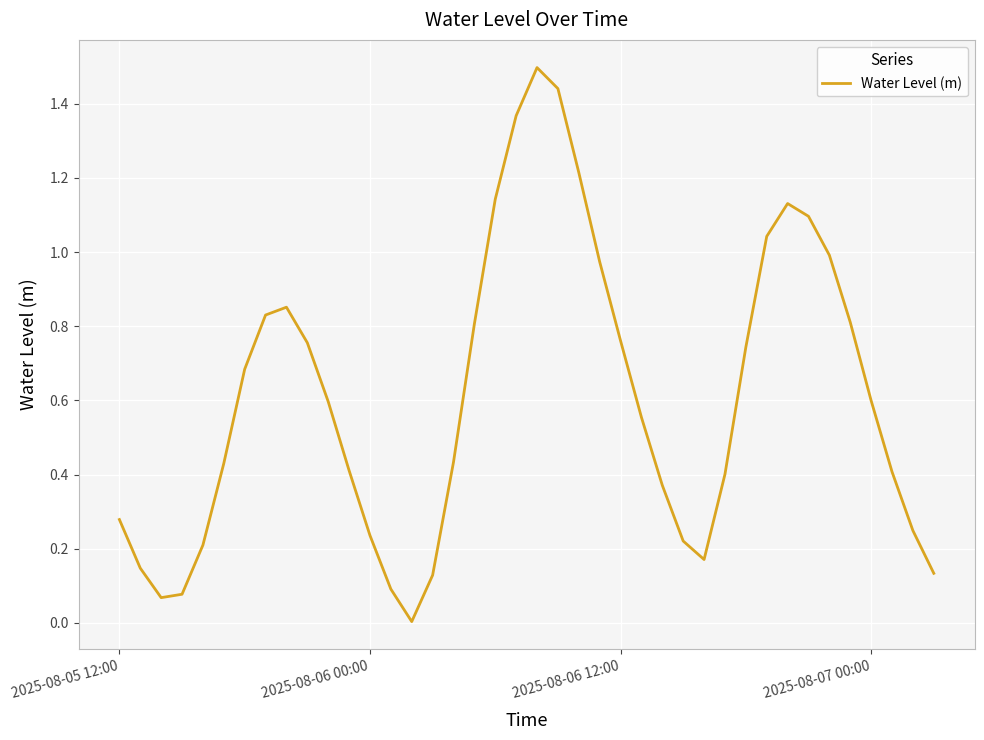

Reading left to right, extract all data points from this chart.

0.3	0.1	0.1	0.1	0.2	0.4	0.7	0.8	0.9	0.8	0.6	0.4	0.2	0.1	0.0	0.1	0.4	0.8	1.1	1.4	1.5	1.4	1.2	1.0	0.8	0.6	0.4	0.2	0.2	0.4	0.7	1.0	1.1	1.1	1.0	0.8	0.6	0.4	0.2	0.1